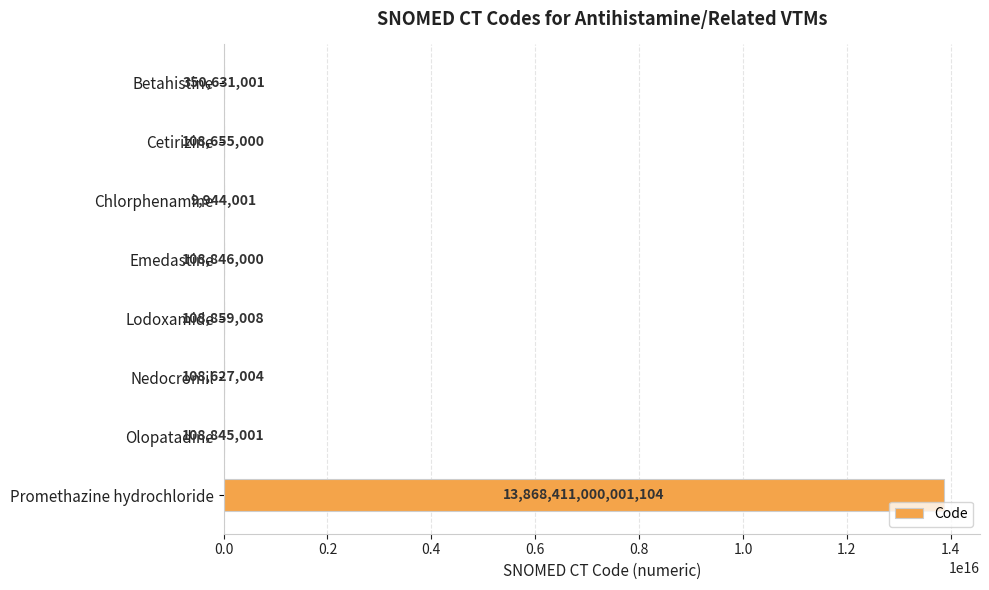

At which category does the chart reach its peak across all series?

Promethazine hydrochloride